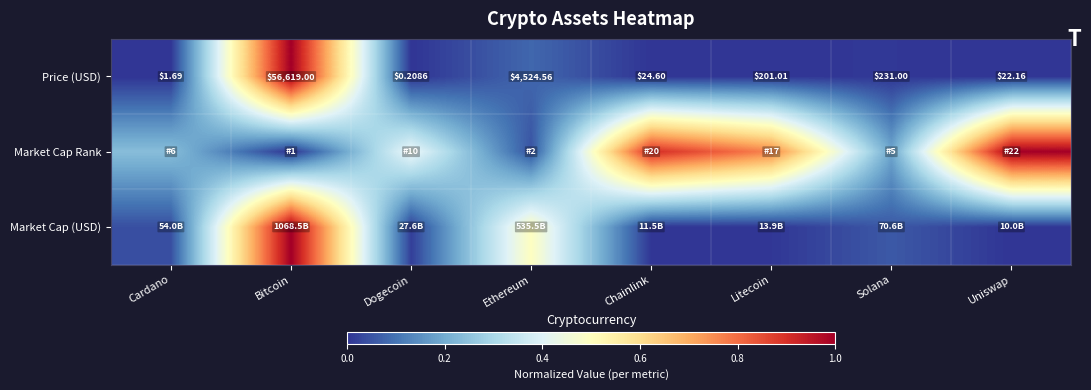

Which category has the lowest value in the Price (USD) series?

Dogecoin